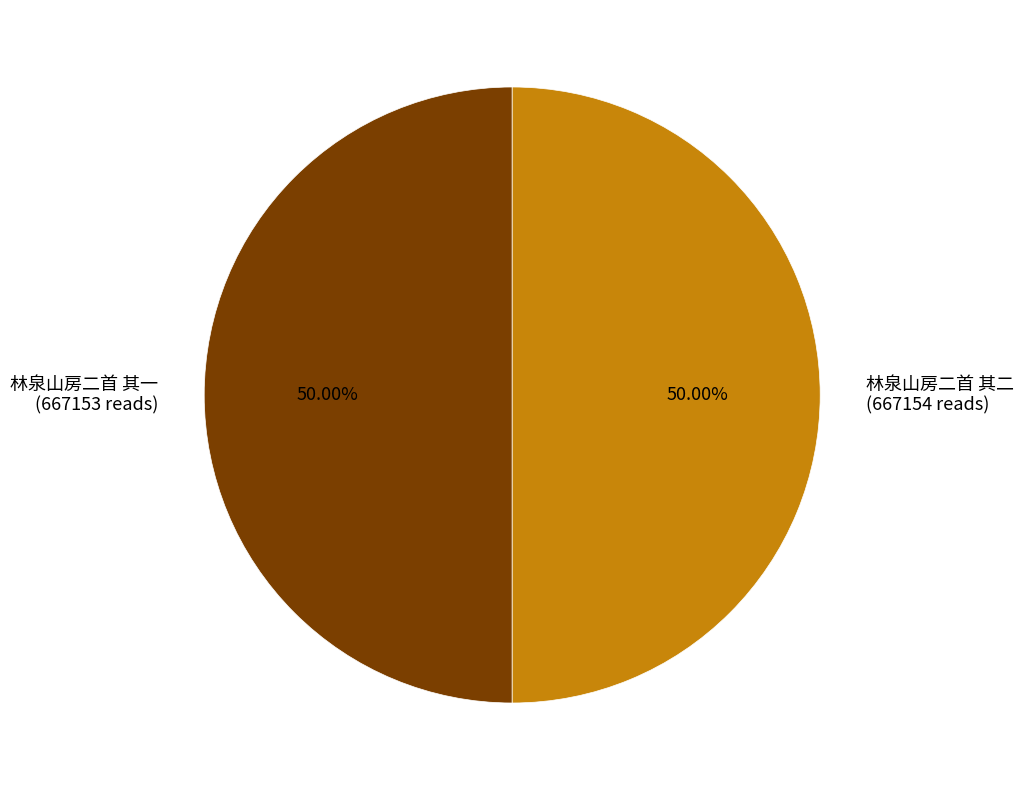

To the nearest percent, what portion does 林泉山房二首 其二 represent?

50%